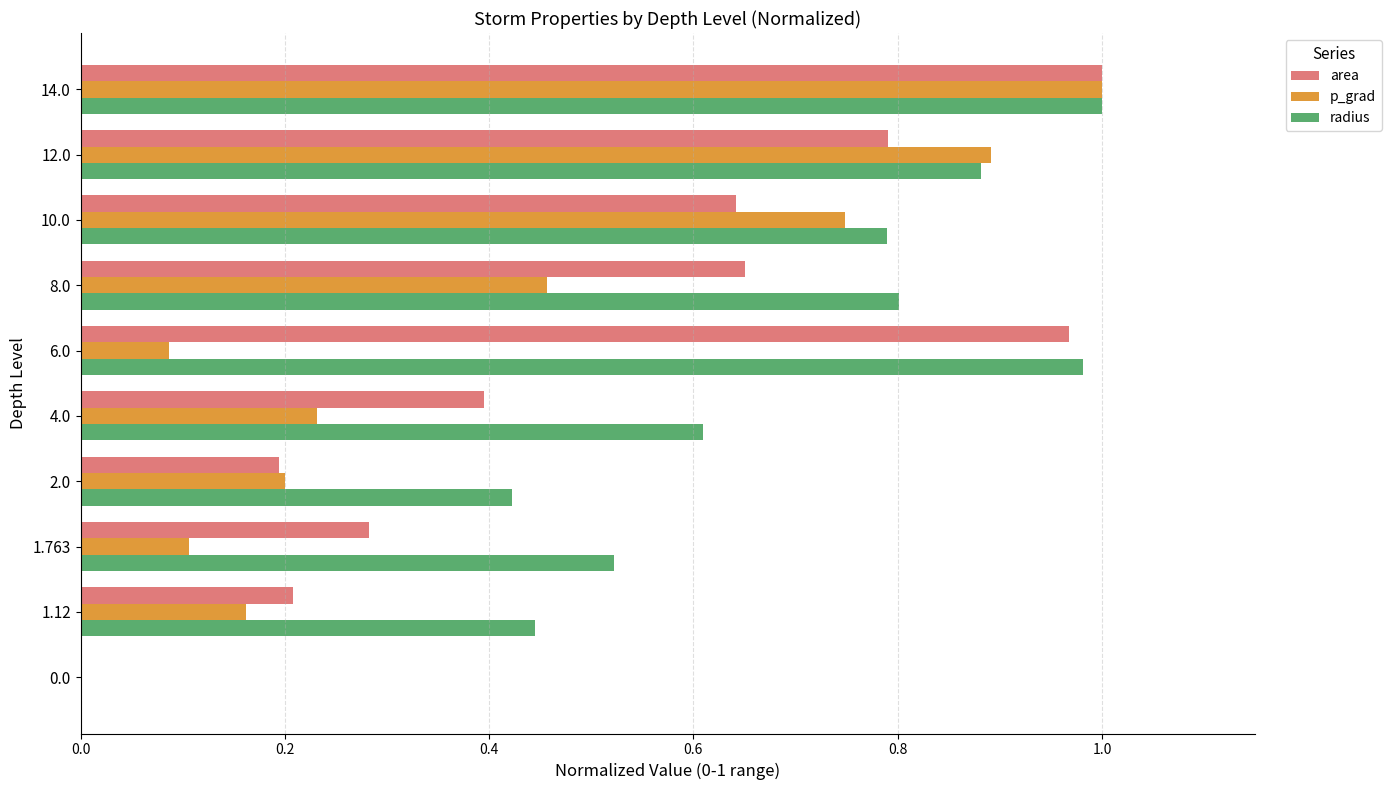

Which series changed the most between 0.0 and 12.0?

p_grad